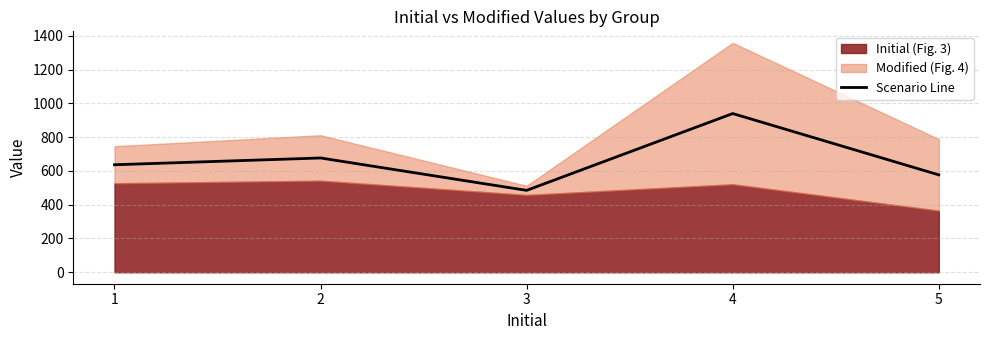

What is the average value?

663.2